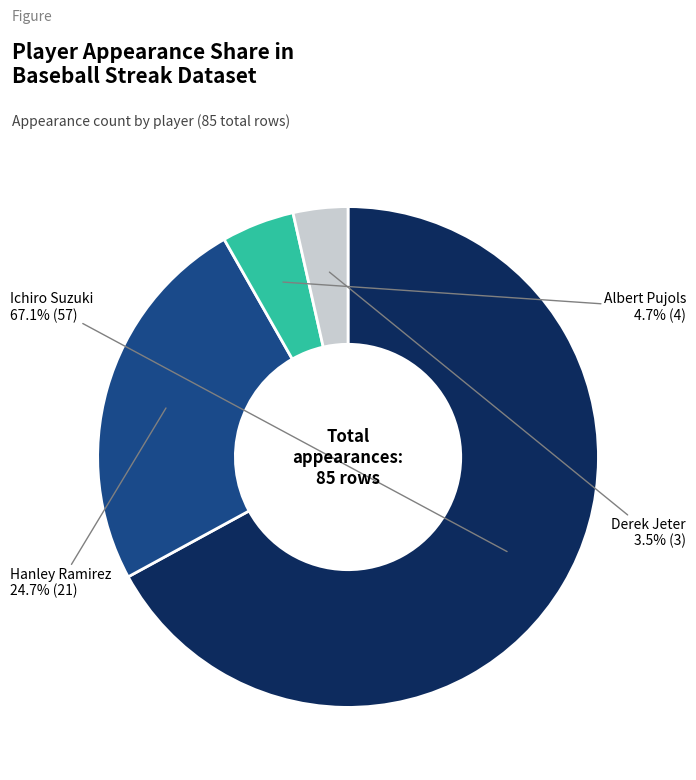

Does any single category account for the majority?

Yes